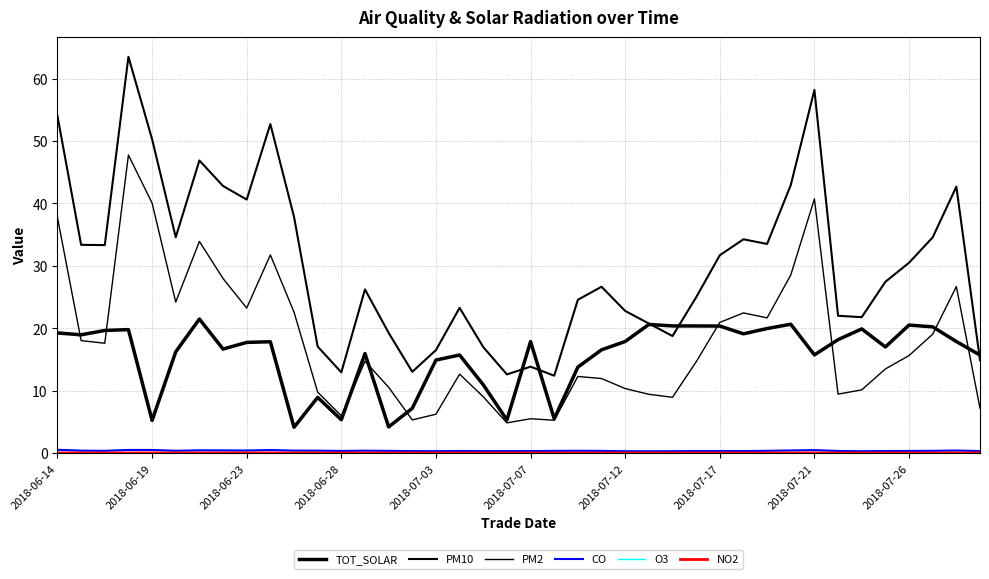

What is the maximum value shown in the chart?

63.5